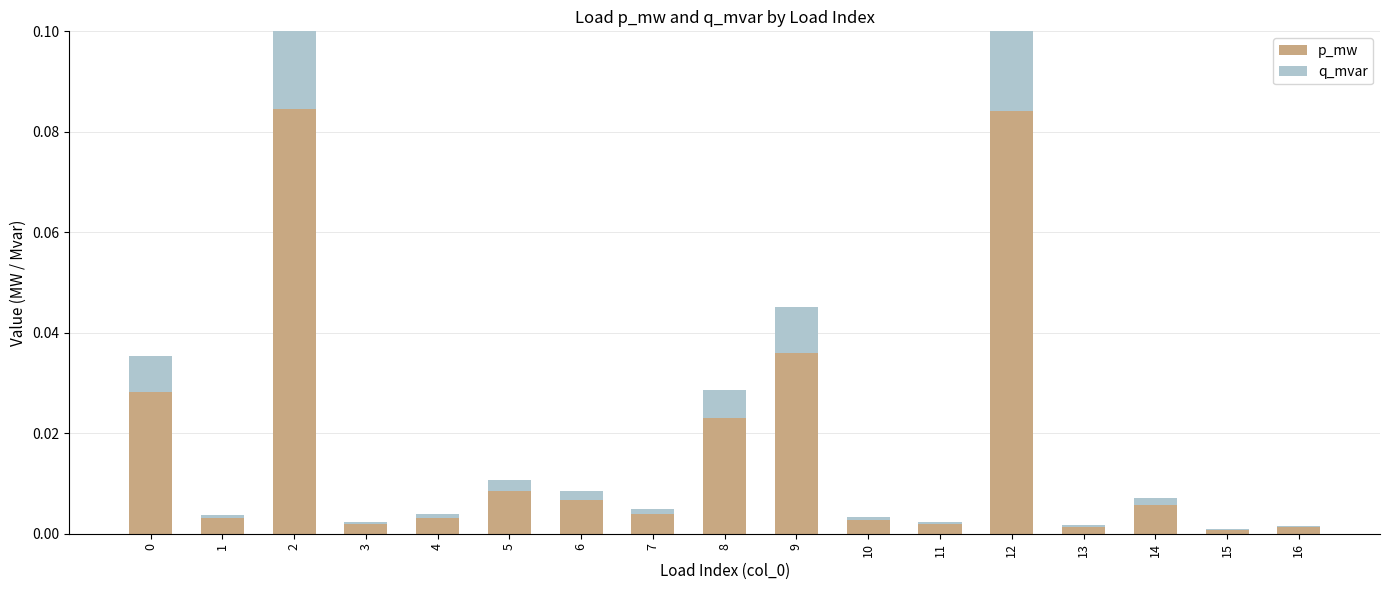

The q_mvar series shows 0.0 at 0. True or false?

False